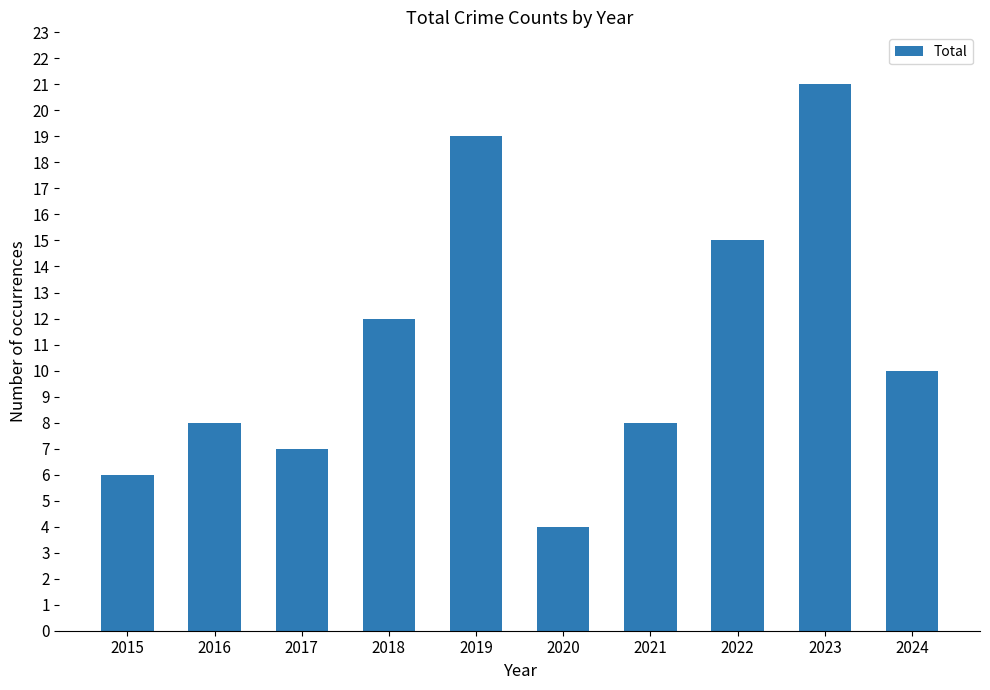

Between 2019 and 2024, which is larger?

2019